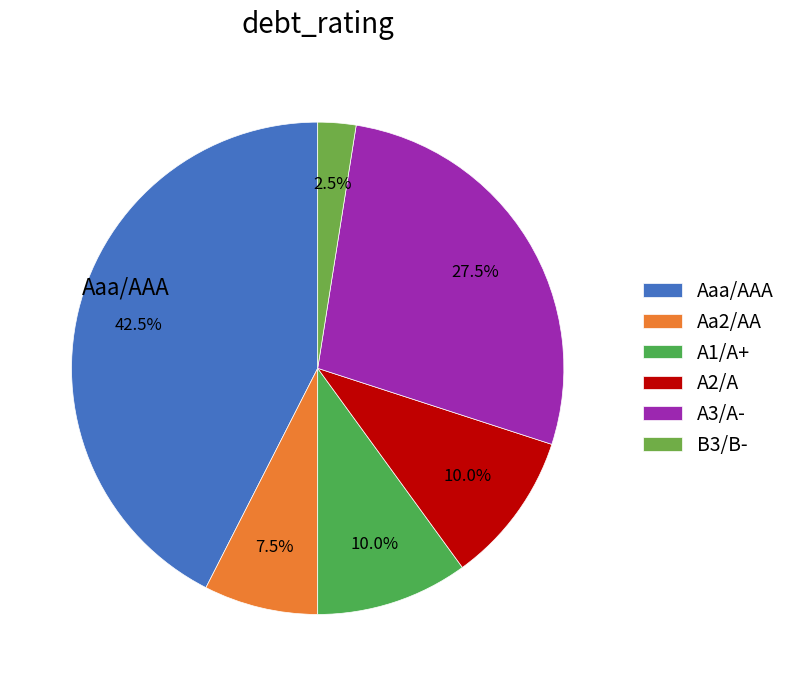

To the nearest percent, what is the difference between the largest and smallest slice percentages?

40%